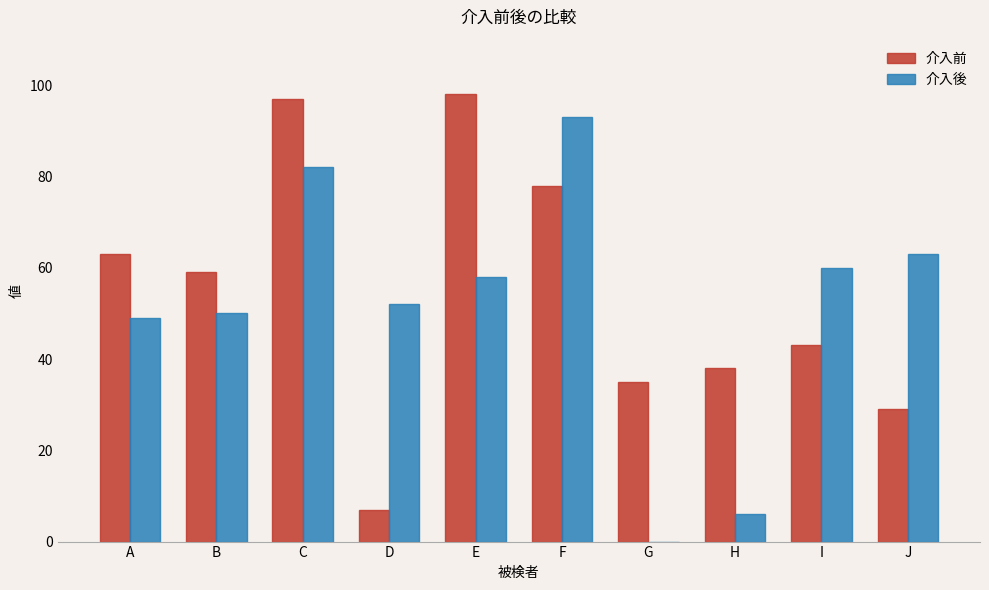

Reading left to right, list all the values displayed in this chart.

介入前: A=63	B=59	C=97	D=7	E=98	F=78	G=35	H=38	I=43	J=29
介入後: A=49	B=50	C=82	D=52	E=58	F=93	G=0	H=6	I=60	J=63